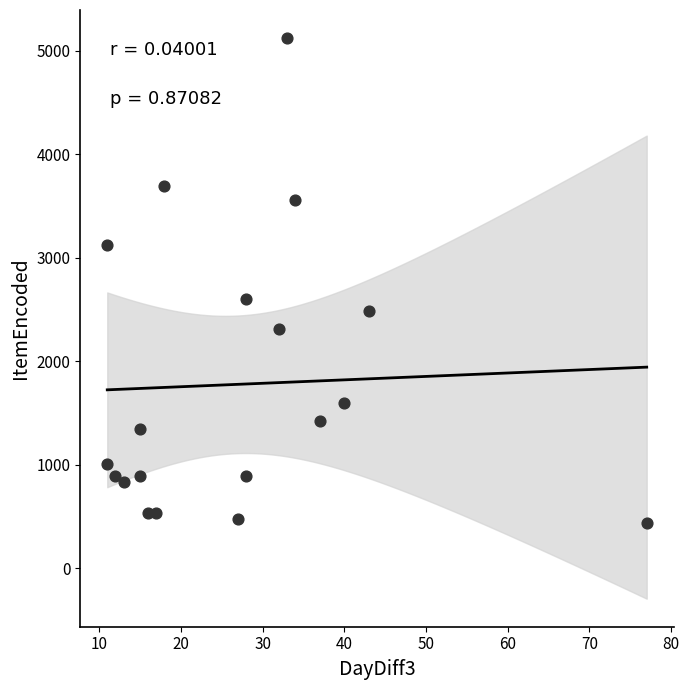

What Y value in the scatter plot is closest to 2779?

2602